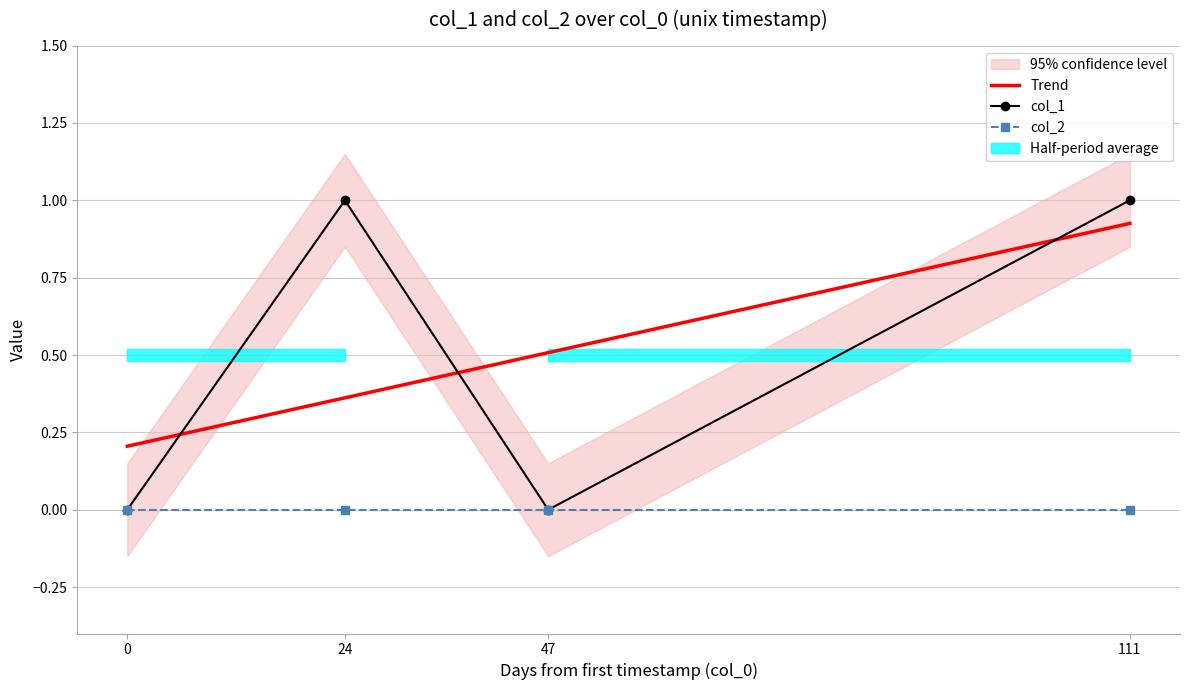

Rank the categories by value from highest to lowest.

24, 111, 0, 47